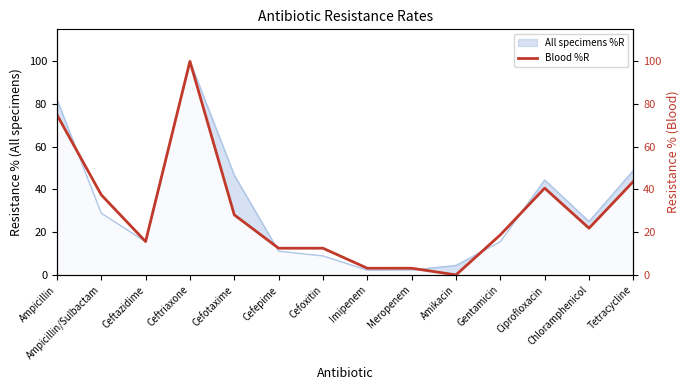

The value of All specimens %R at Ceftriaxone is 100.0. True or false?

True